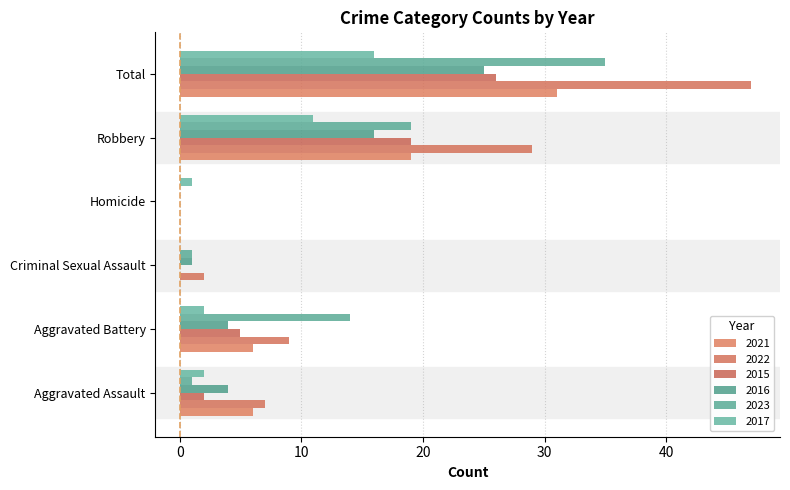

How many categories are shown in the chart?

6